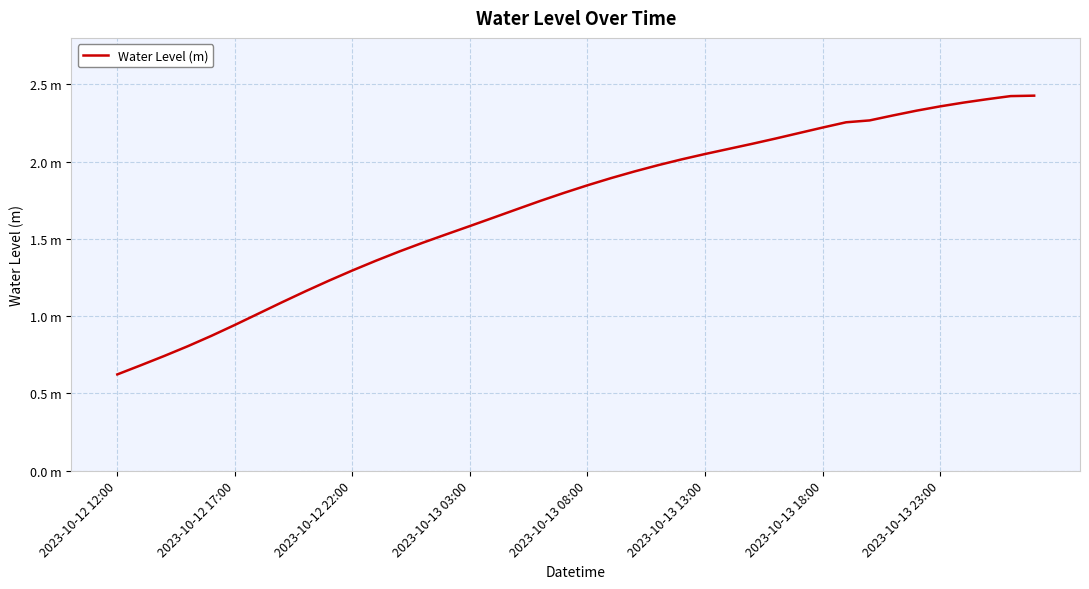

What is the label of the 39th point from the right?

2023-10-12 17:00